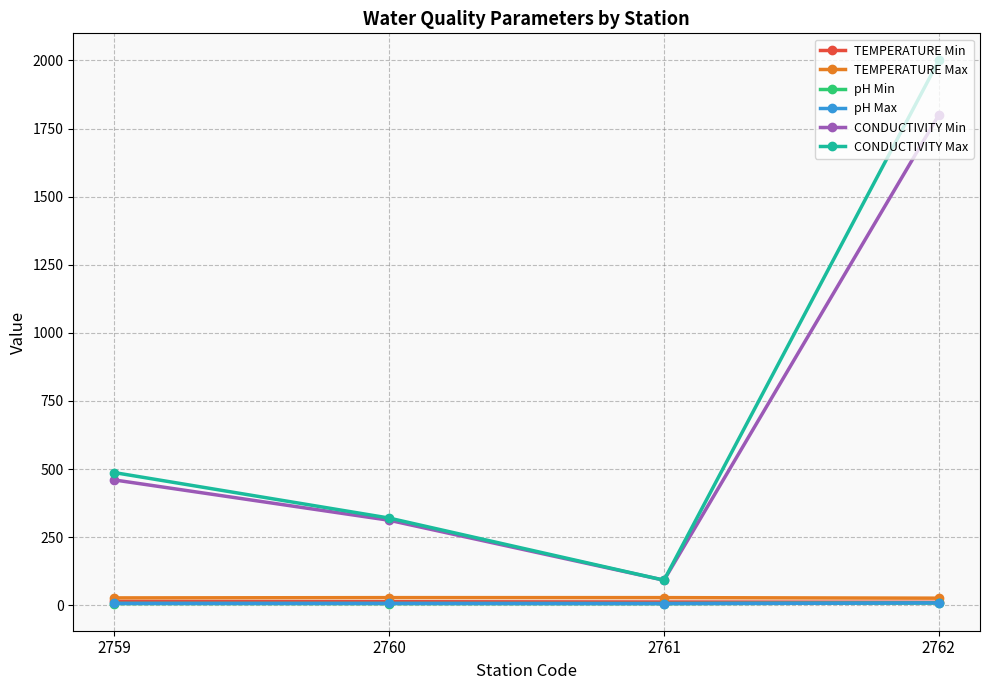

At how many categories does at least one series exceed 1806?

1